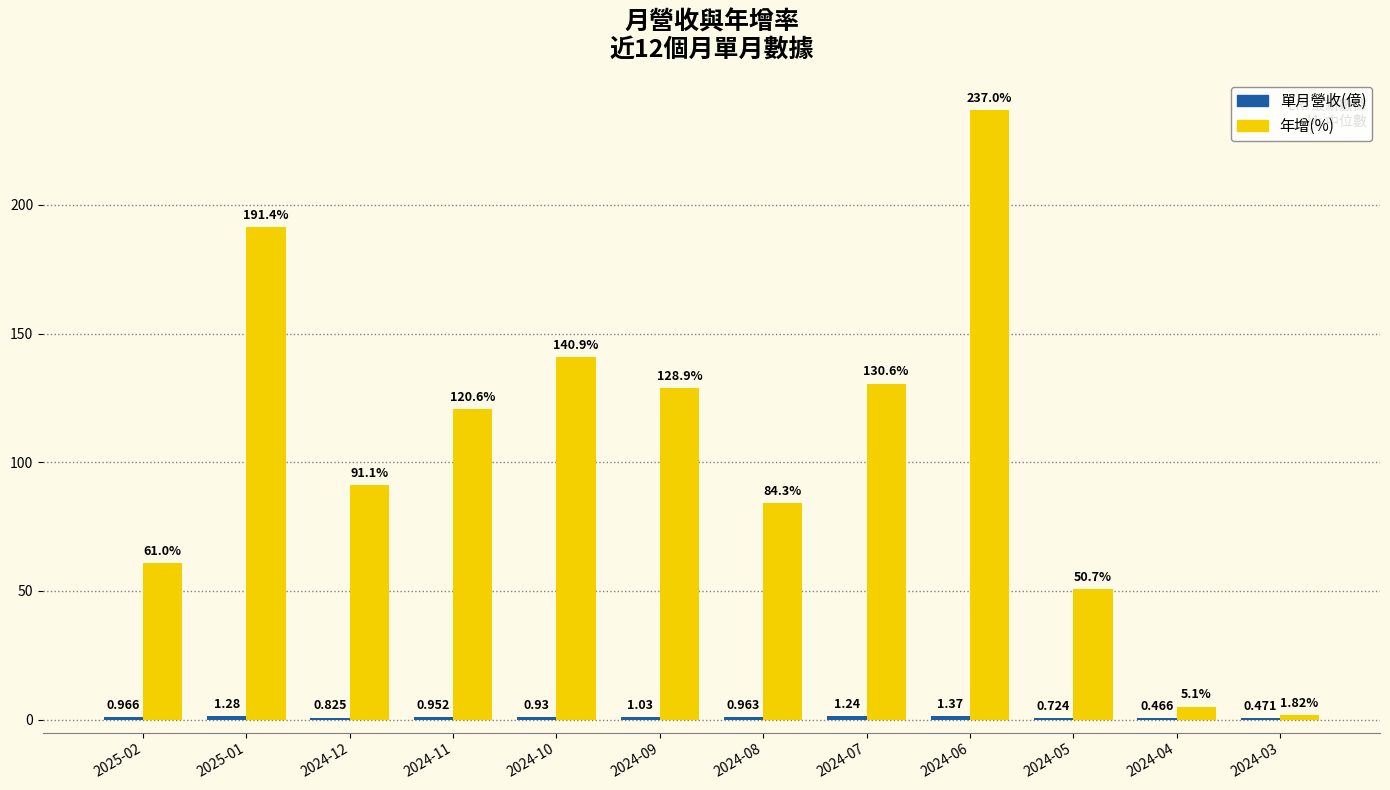

Which series has the largest total across all categories?

年增(%)